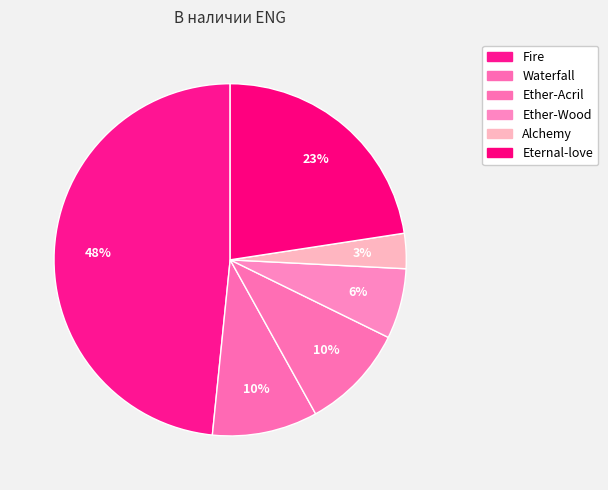

To the nearest percent, what is the average slice percentage?

17%